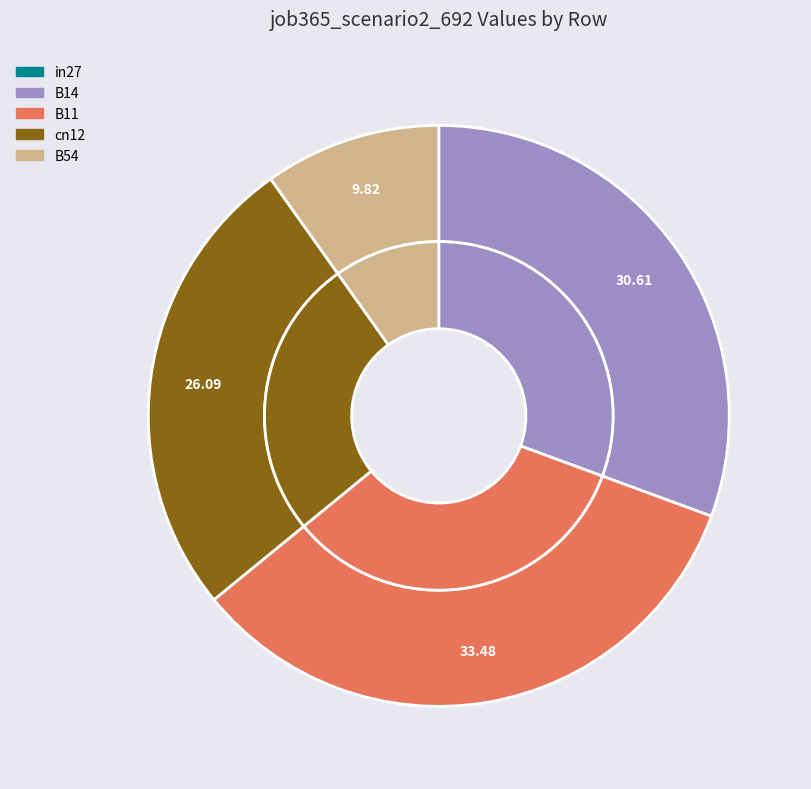

Rank the categories by value from highest to lowest.

B11, B14, cn12, B54, in27